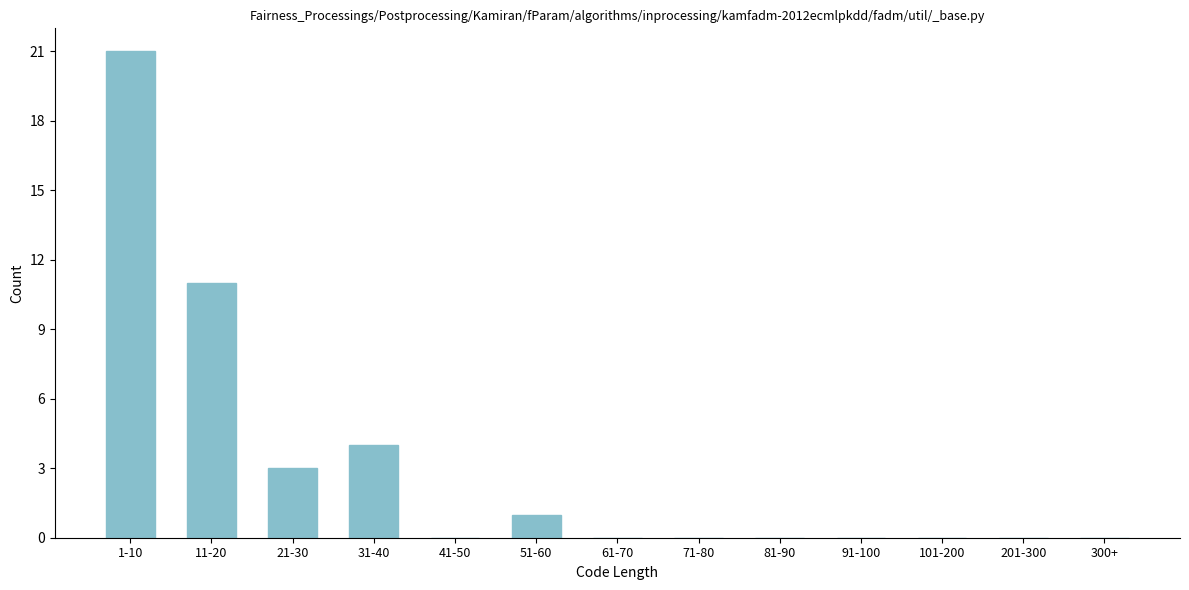

Reading left to right, list all the values displayed in this chart.

1-10=21	11-20=11	21-30=3	31-40=4	41-50=0	51-60=1	61-70=0	71-80=0	81-90=0	91-100=0	101-200=0	201-300=0	300+=0